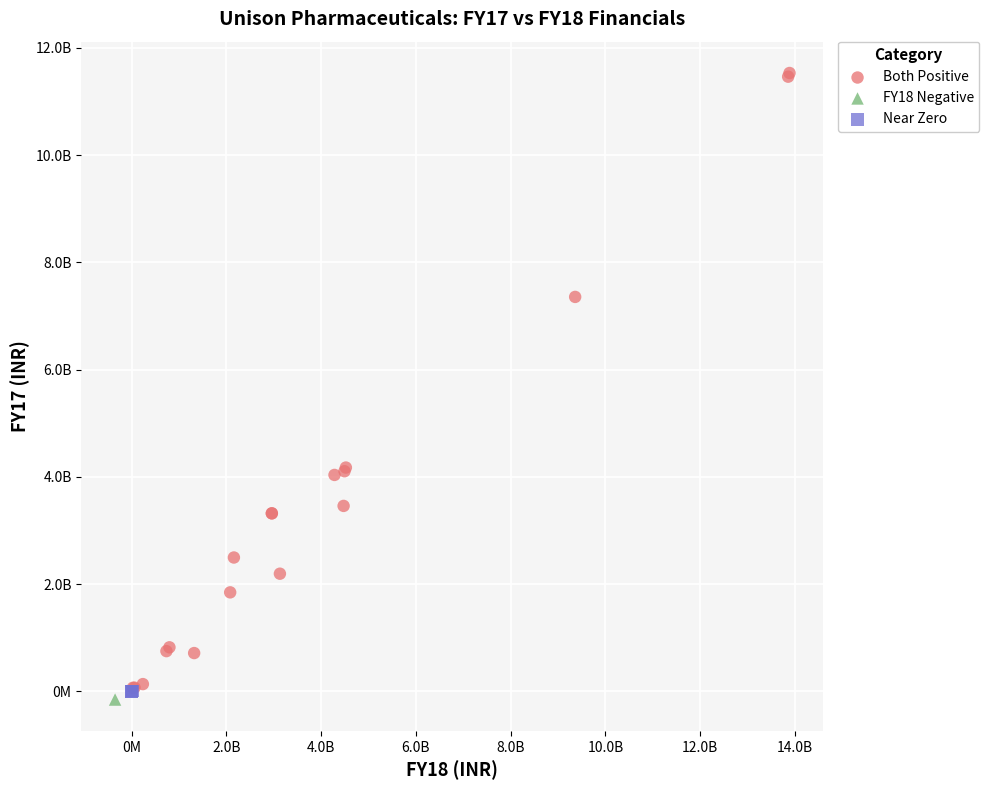

Which series reaches the minimum Y coordinate?

FY18 Negative